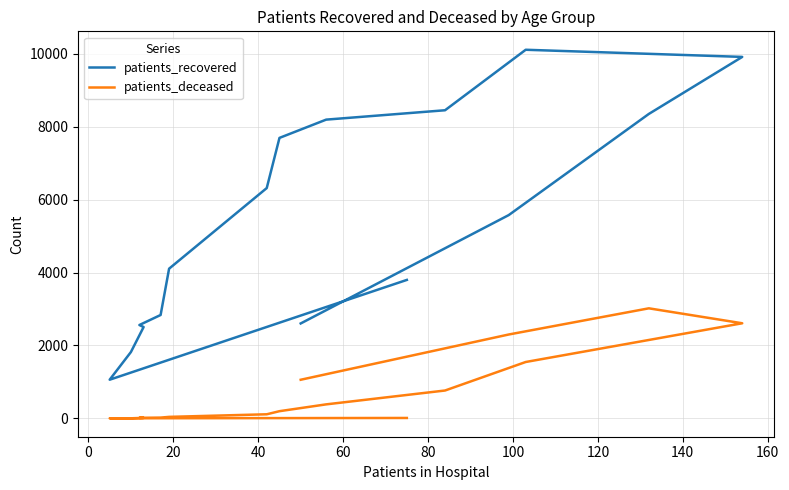

Which series has the largest total across all categories?

patients_recovered